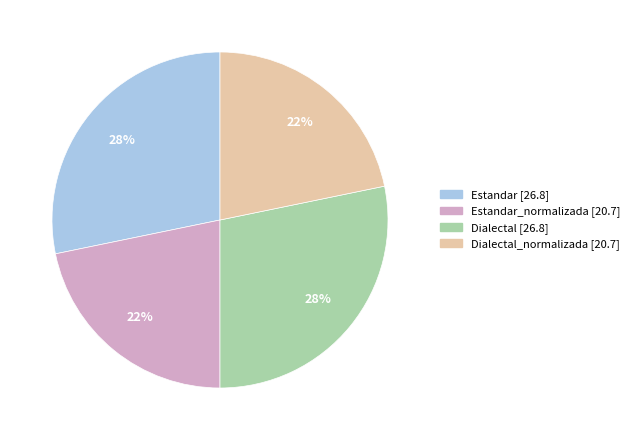

To the nearest percent, what is the difference between the largest and smallest slice percentages?

6%